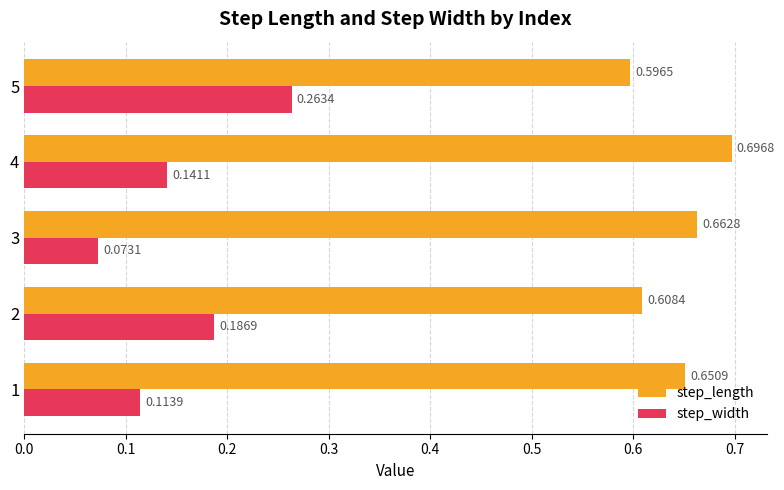

What is the sum of all step_width values?

0.8